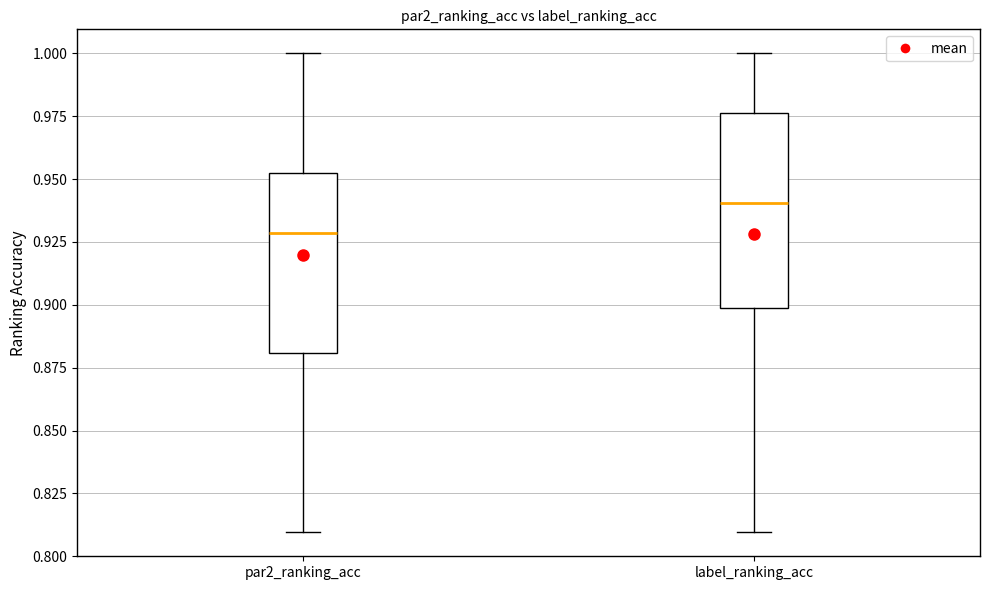

Reading left to right, read every box against the y-axis: the position of its median line, the range the box covers, and the ends of its whiskers. The values are not printed on the chart, so give them approximately, as read against the axis.

par2_ranking_acc: median 0.930, box 0.880 to 0.950, whiskers 0.810 to 1.000
label_ranking_acc: median 0.940, box 0.900 to 0.975, whiskers 0.810 to 1.000